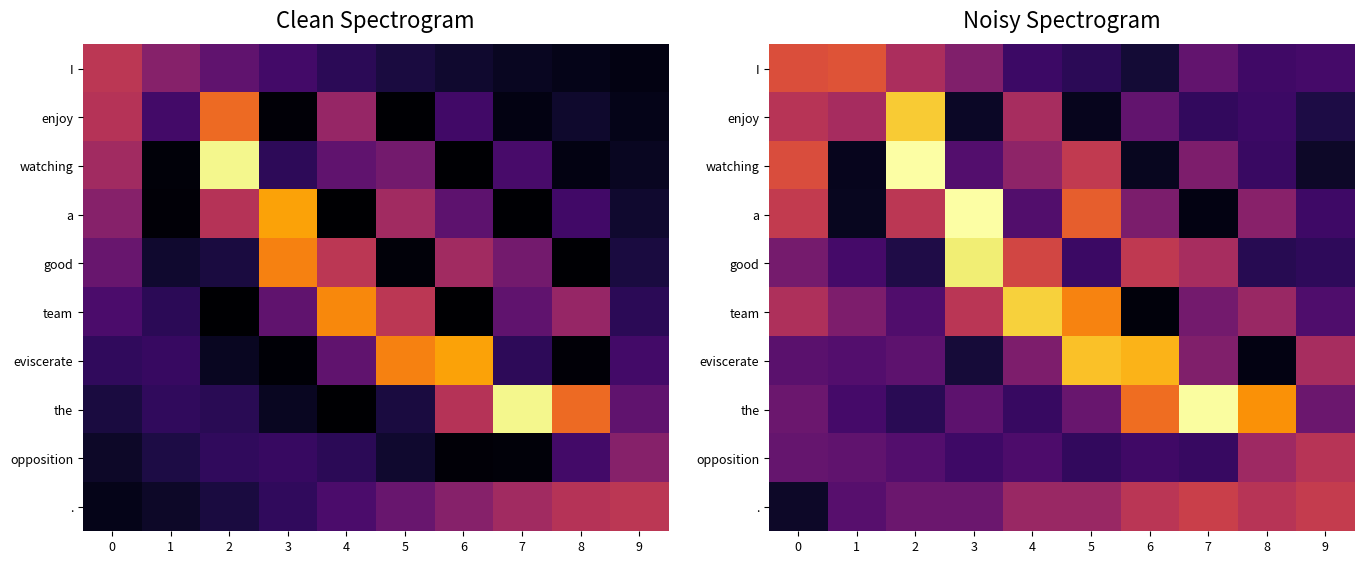

Which has a higher value, 3 or 5?

3